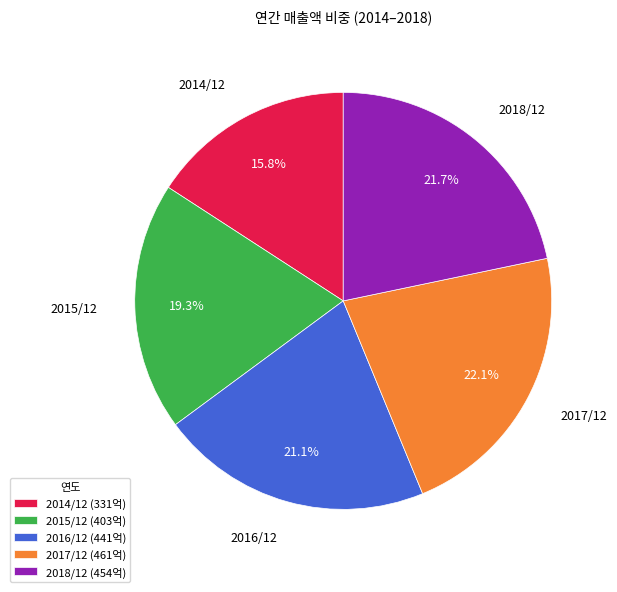

What portion of the pie excludes 2015/12?

80.7%